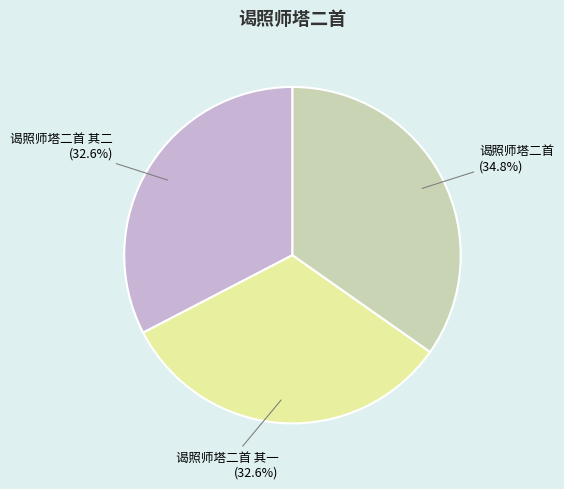

What is the ratio of the value at 谒照师塔二首 其一 to the value at 谒照师塔二首 其二?

1.0